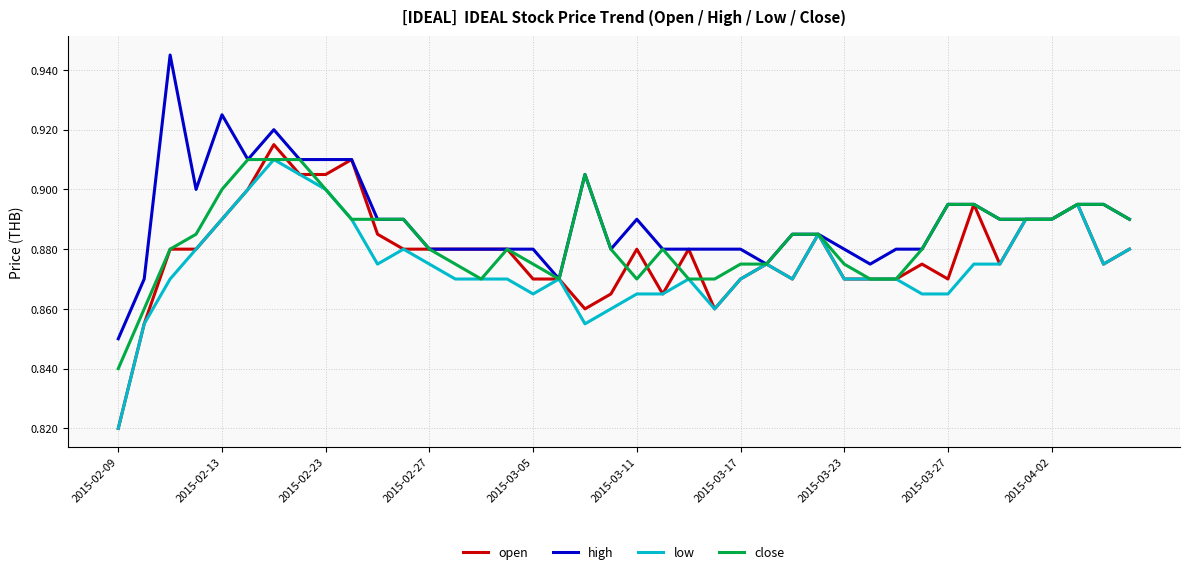

Which series has the largest total across all categories?

high